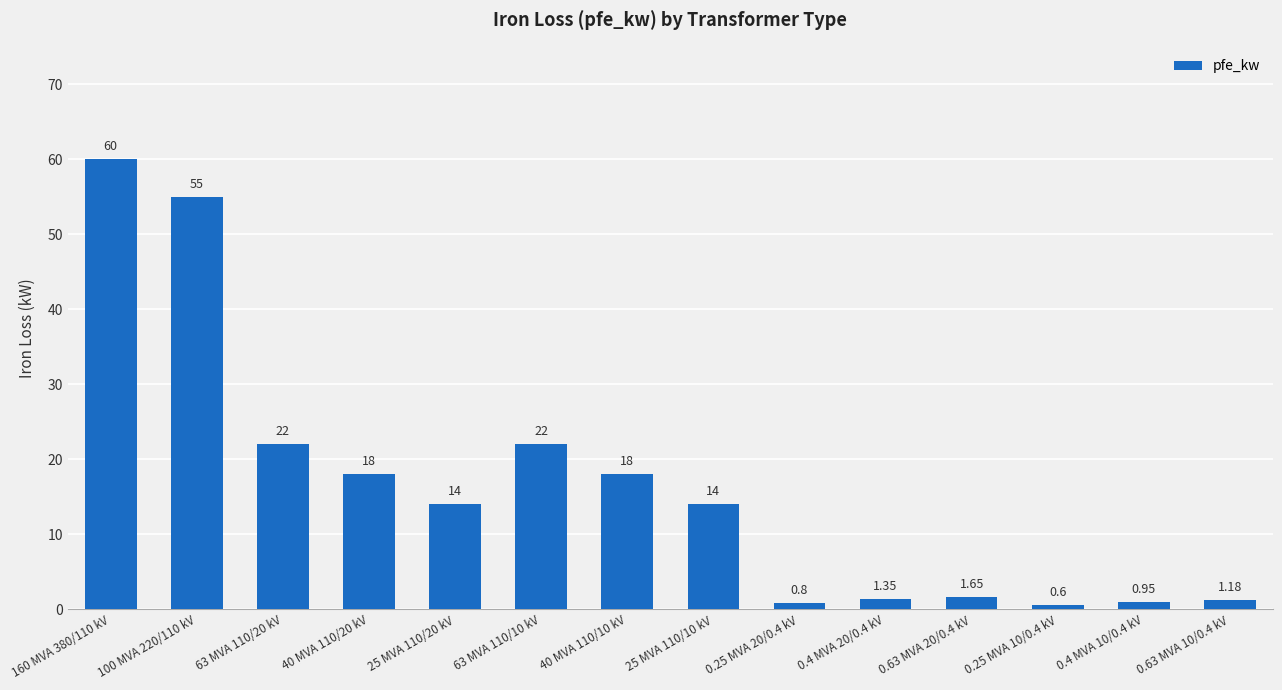

What is the sum of the values at 40 MVA 110/10 kV and 0.63 MVA 10/0.4 kV?

19.2